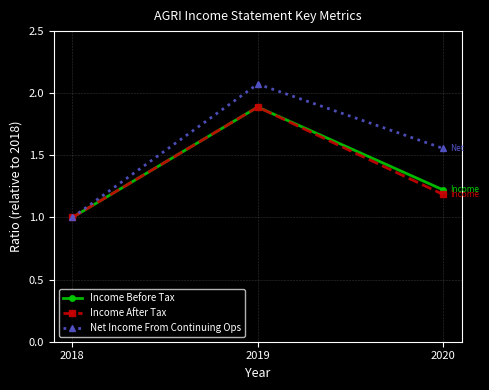

The Income After Tax series shows 2.9 at 2019. True or false?

False